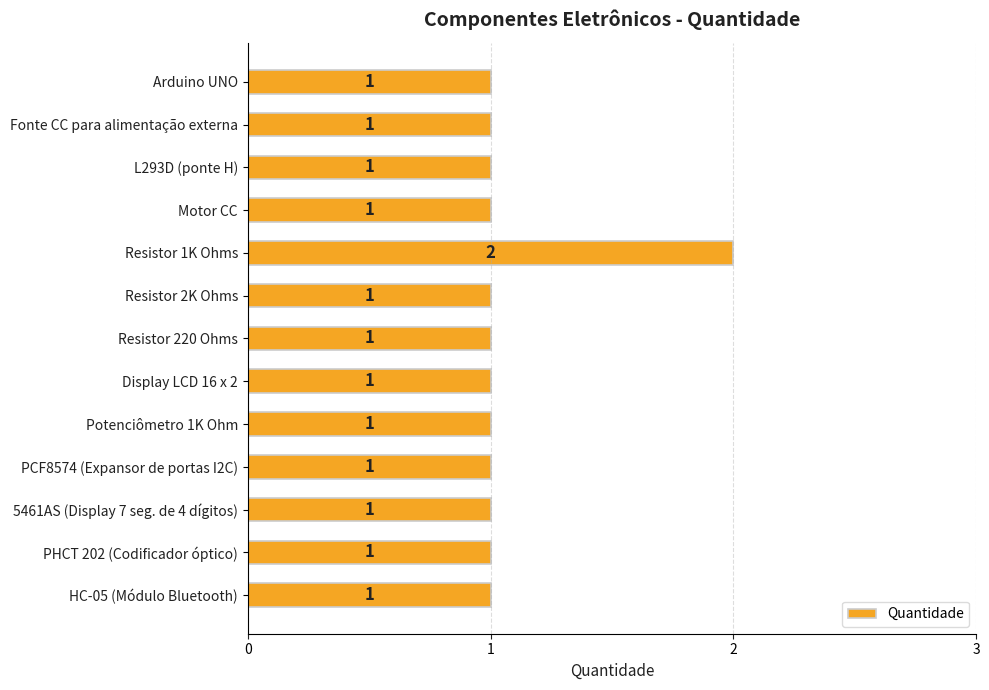

Reading top to bottom, transcribe all the data shown in this chart.

Arduino UNO=1	Fonte CC para alimentação externa=1	L293D (ponte H)=1	Motor CC=1	Resistor 1K Ohms=2	Resistor 2K Ohms=1	Resistor 220 Ohms=1	Display LCD 16 x 2=1	Potenciômetro 1K Ohm=1	PCF8574 (Expansor de portas I2C)=1	5461AS (Display 7 seg. de 4 dígitos)=1	PHCT 202 (Codificador óptico)=1	HC-05 (Módulo Bluetooth)=1